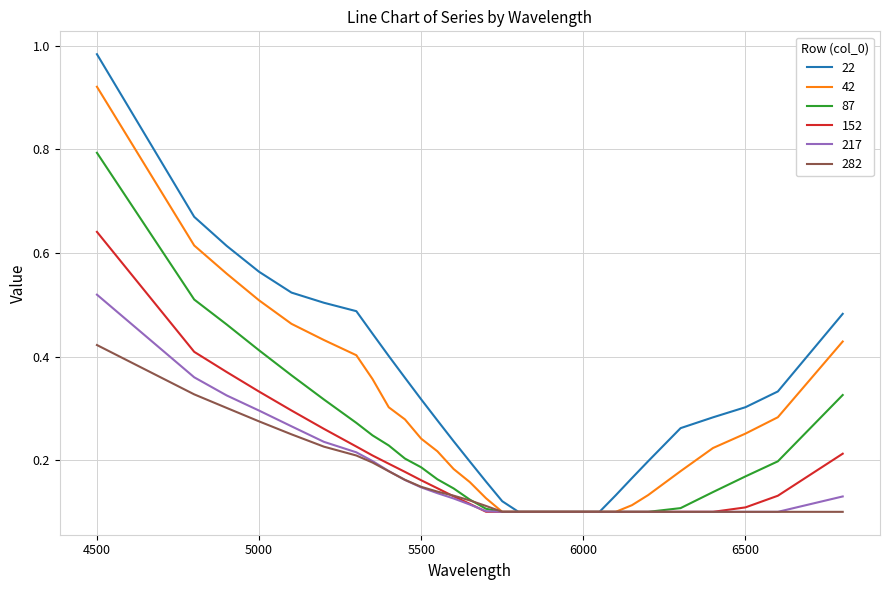

At how many categories does at least one series exceed 0?

30